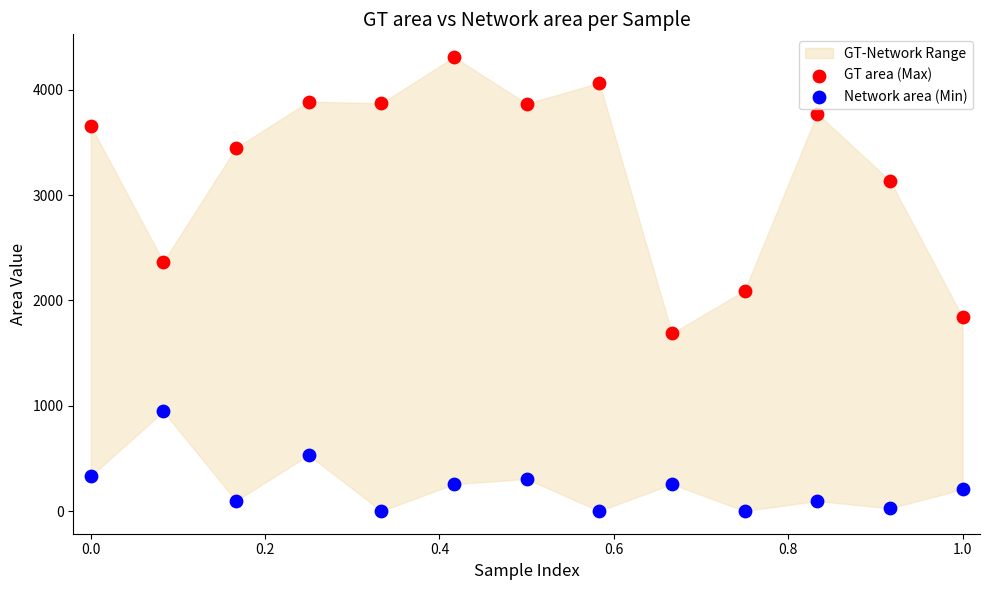

Across all data points, what is the range of Y values (max minus min)?

4312